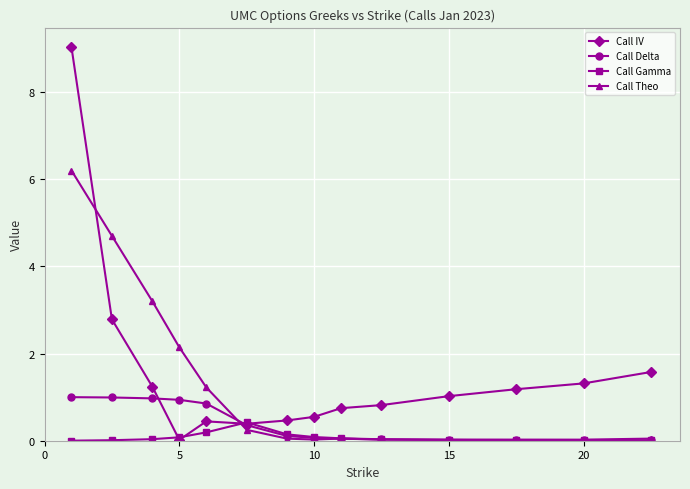

After their last crossing, which series has the higher values: Call IV or Call Theo?

Call IV